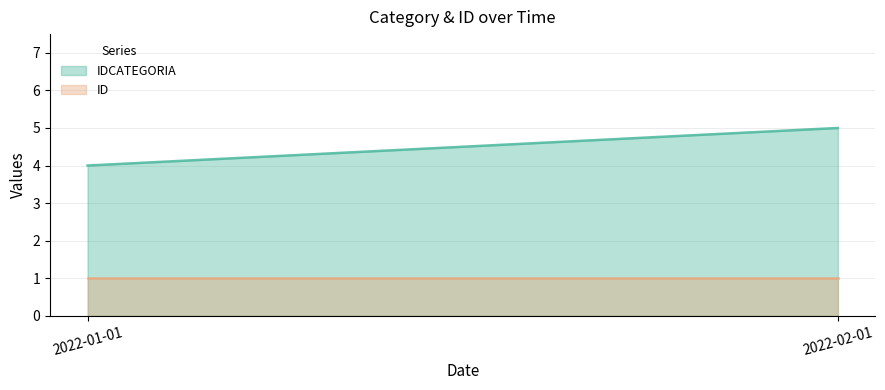

Which series has the widest spread of values?

IDCATEGORIA